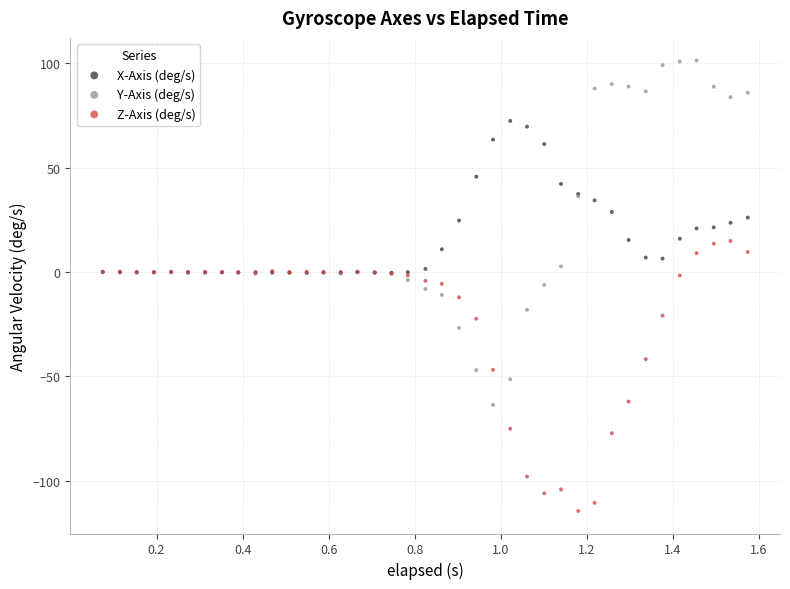

Which series has the largest Y range (max minus min)?

Y-Axis (deg/s)